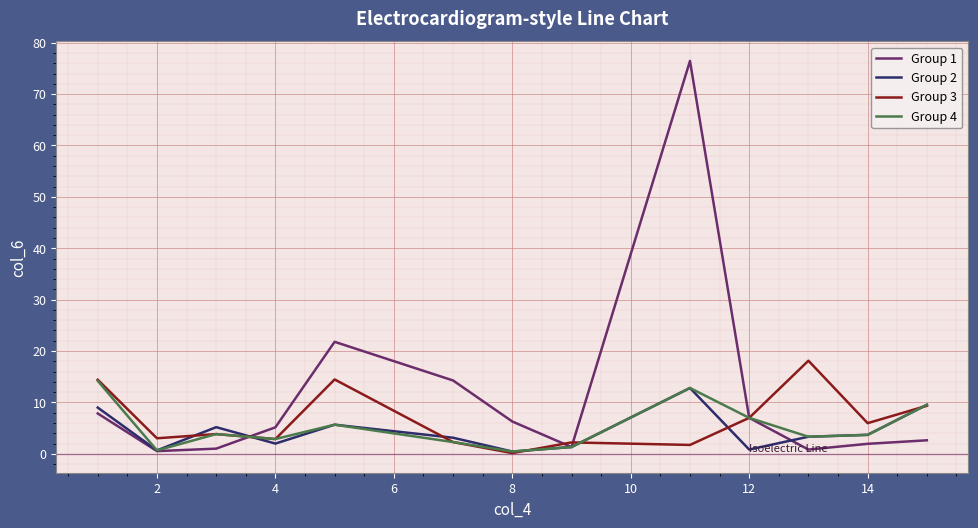

In Group 4, how many points are higher than both neighbors (excluding endpoints)?

3